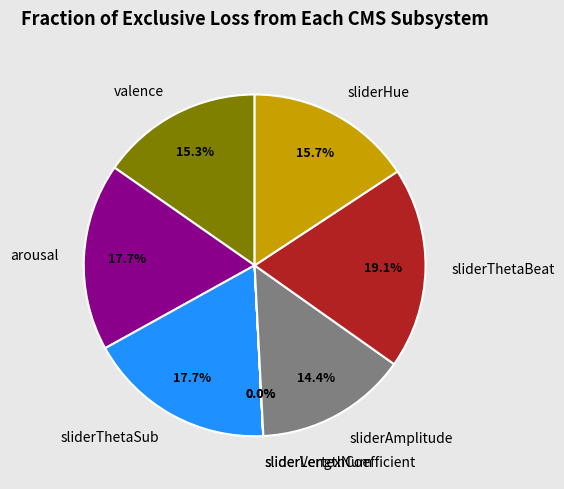

Which slice is the largest?

sliderThetaBeat